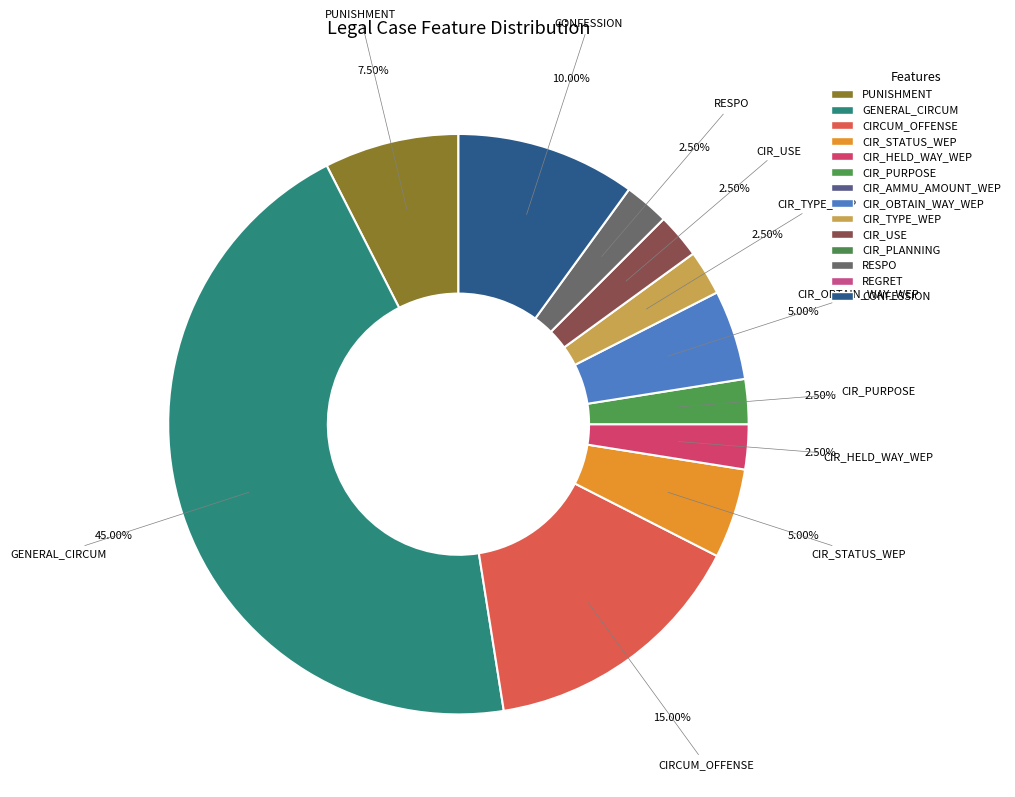

Does any single category account for the majority?

No